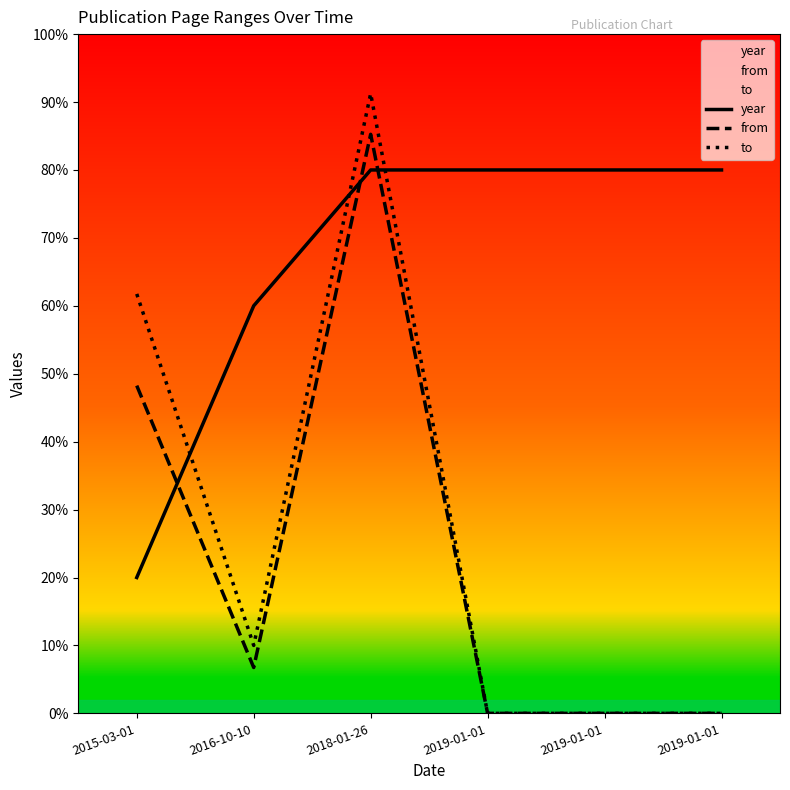

At which label does from first exceed 6?

2015-03-01